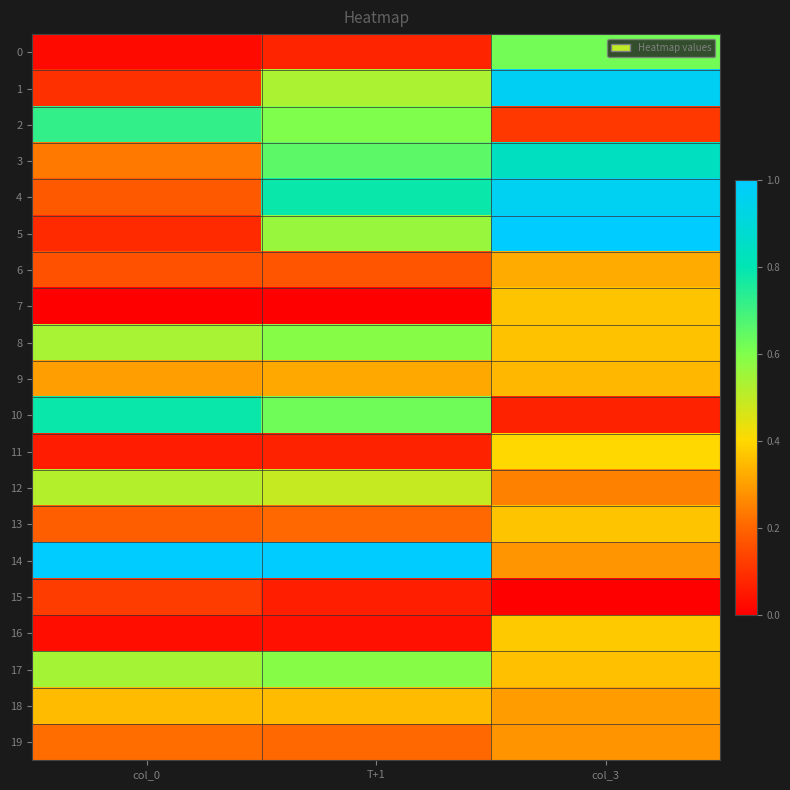

Between col_0 and col_3, which series saw the biggest shift?

5